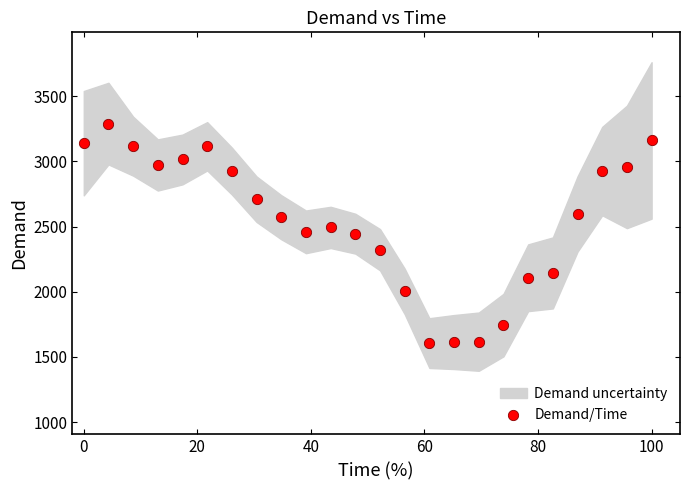

What is the range of Y values (max minus min)?

1683